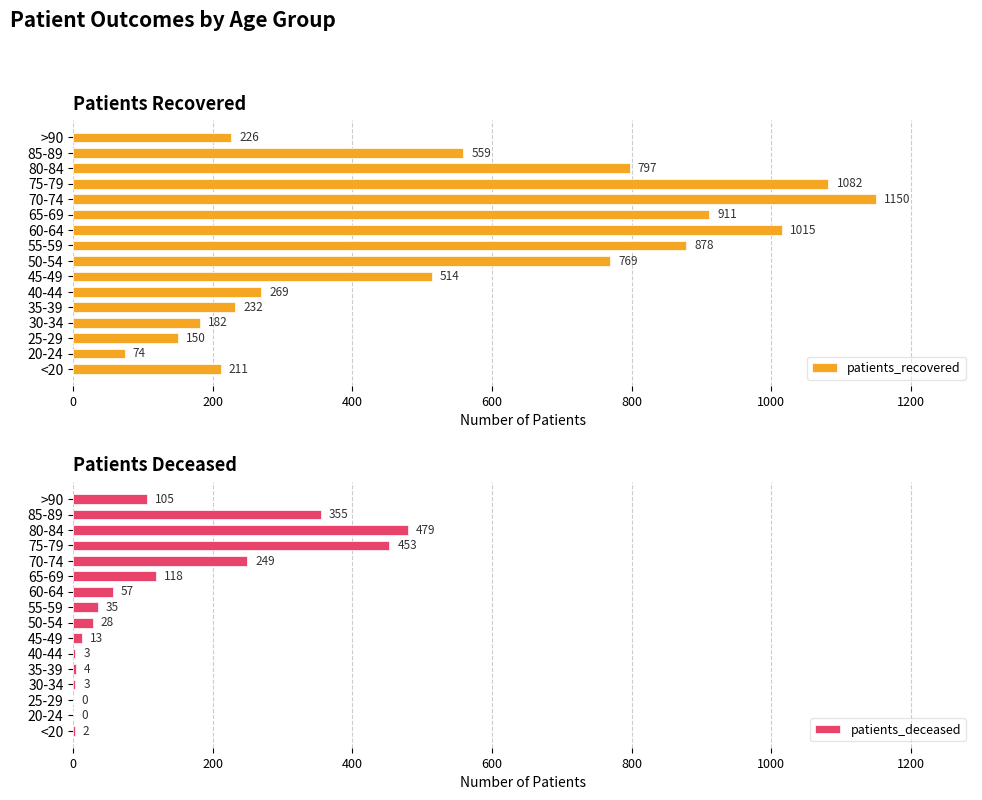

What is the minimum value for patients_recovered?

74